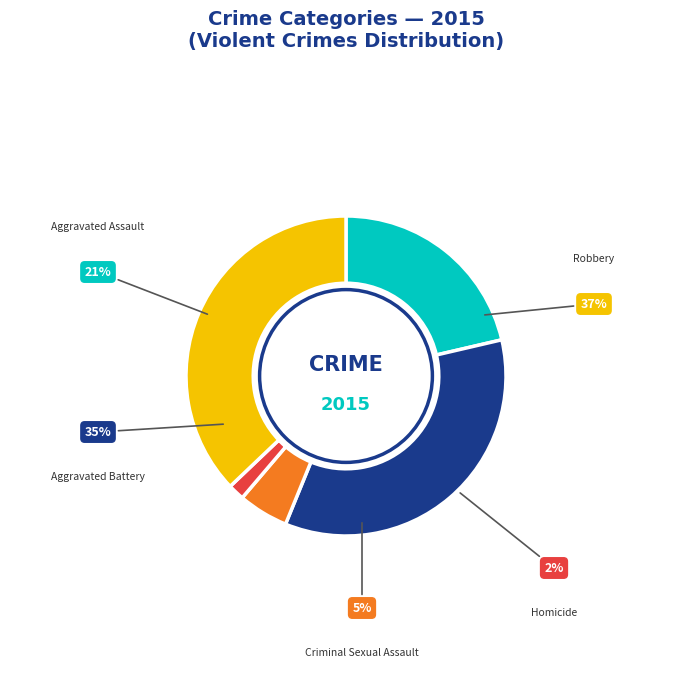

Rank the categories by value from highest to lowest.

Robbery, Aggravated Battery, Aggravated Assault, Criminal Sexual Assault, Homicide